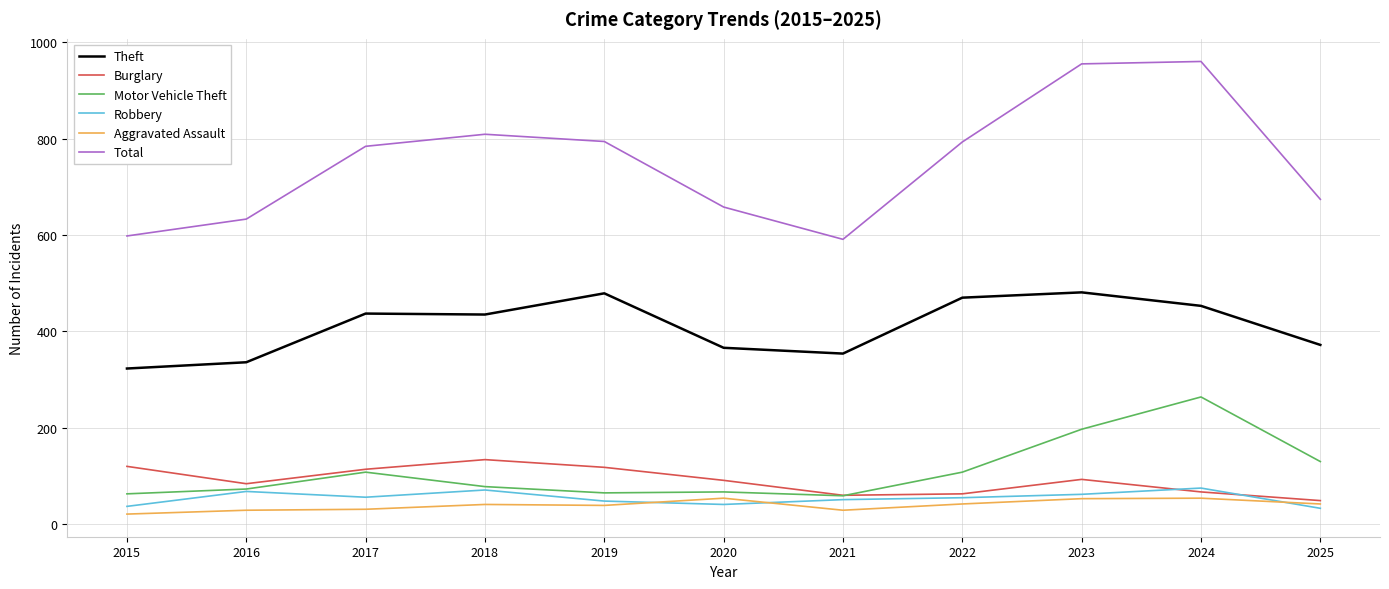

At which label does Motor Vehicle Theft reach its peak?

2024